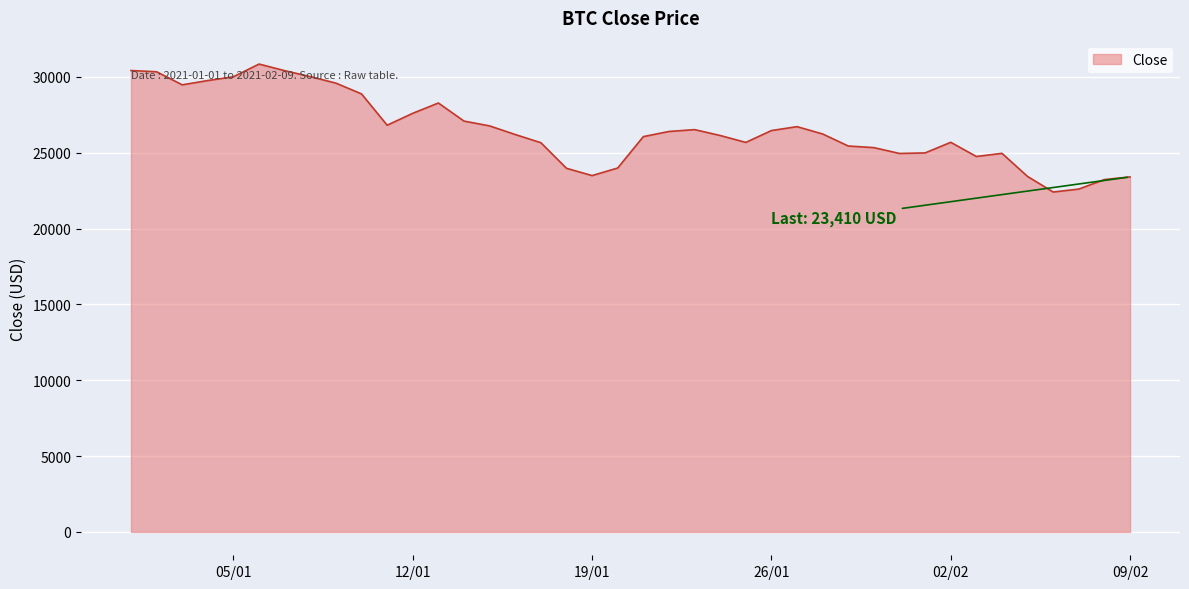

What is the greatest value displayed?

30851.1